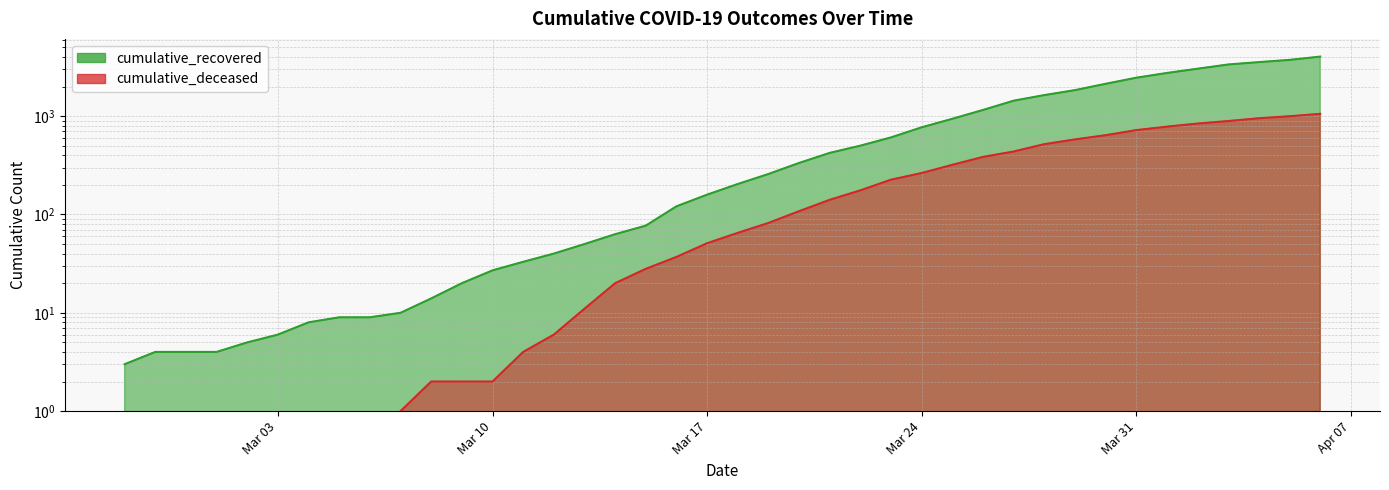

At which category does the chart reach its peak across all series?

2020-04-06